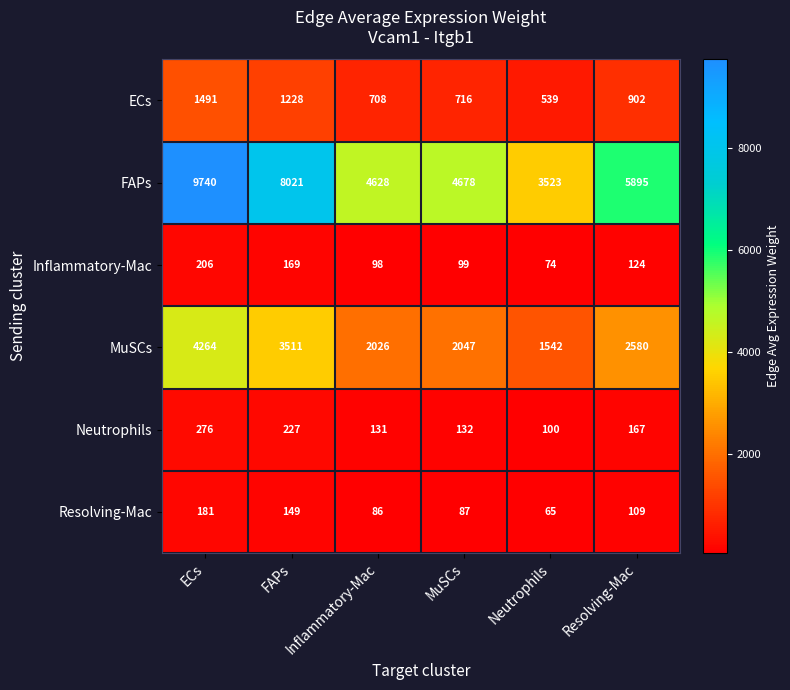

What is the spread (max minus min) of values at ECs?

9559